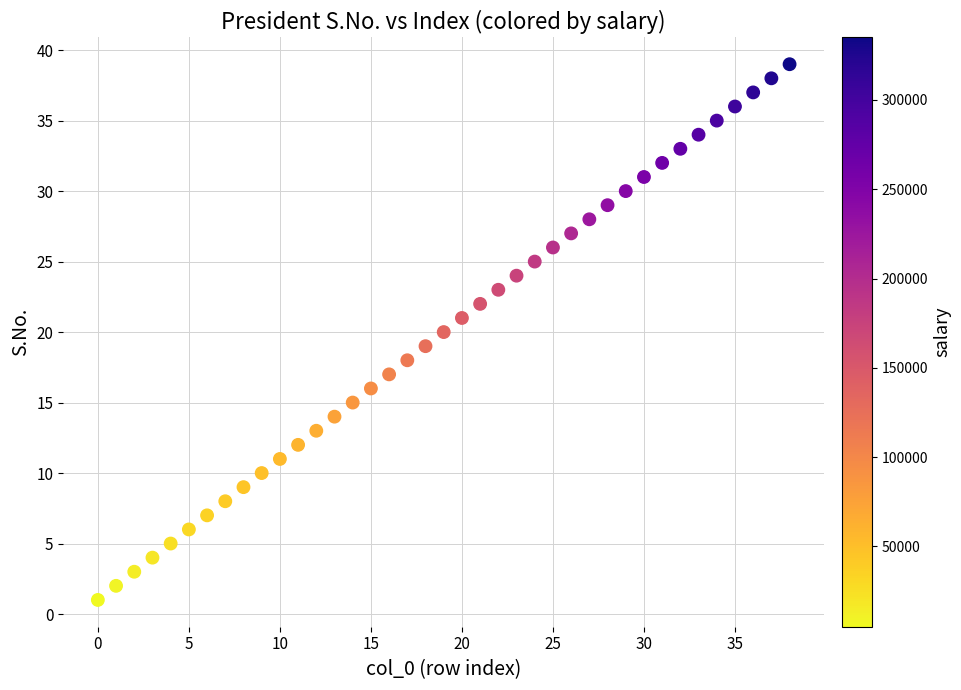

What is the range of Y values (max minus min)?

38